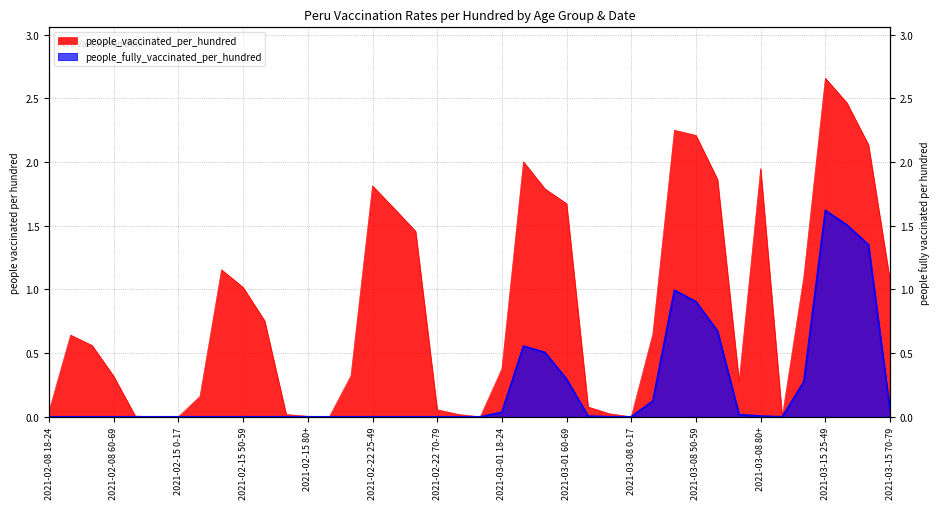

True or false: people_fully_vaccinated_per_hundred and people_vaccinated_per_hundred intersect in this chart.

False